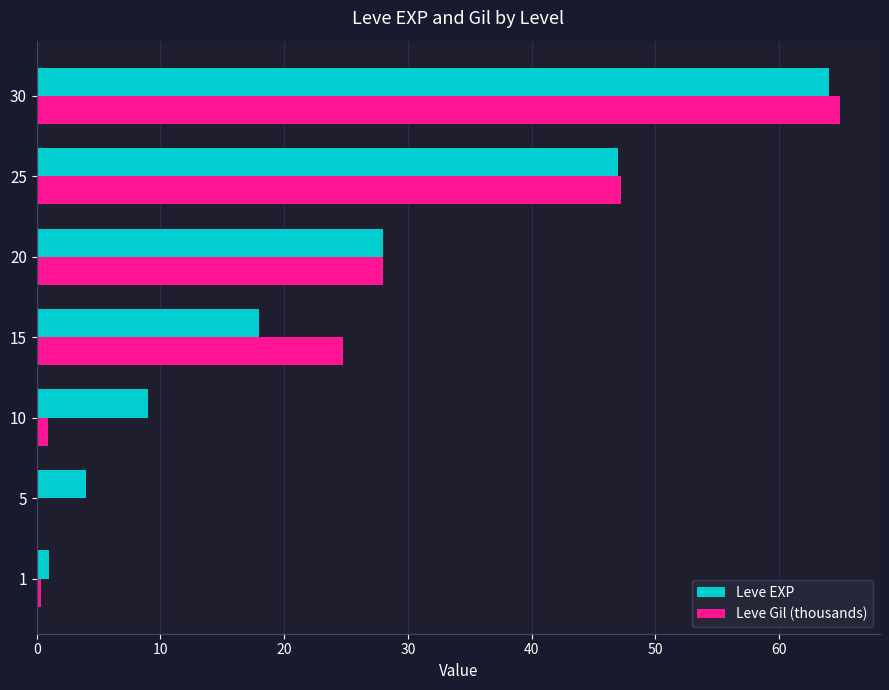

What is the greatest value displayed?

64.9